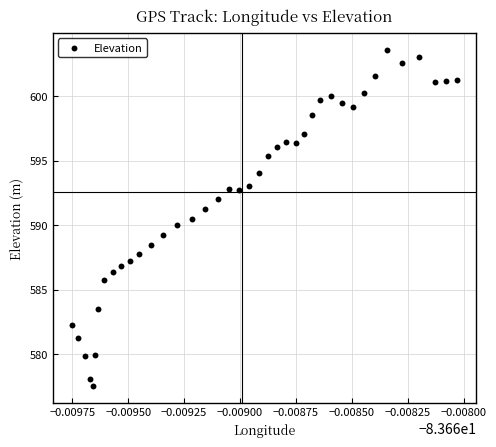

What is the range of Y values (max minus min)?

26.1